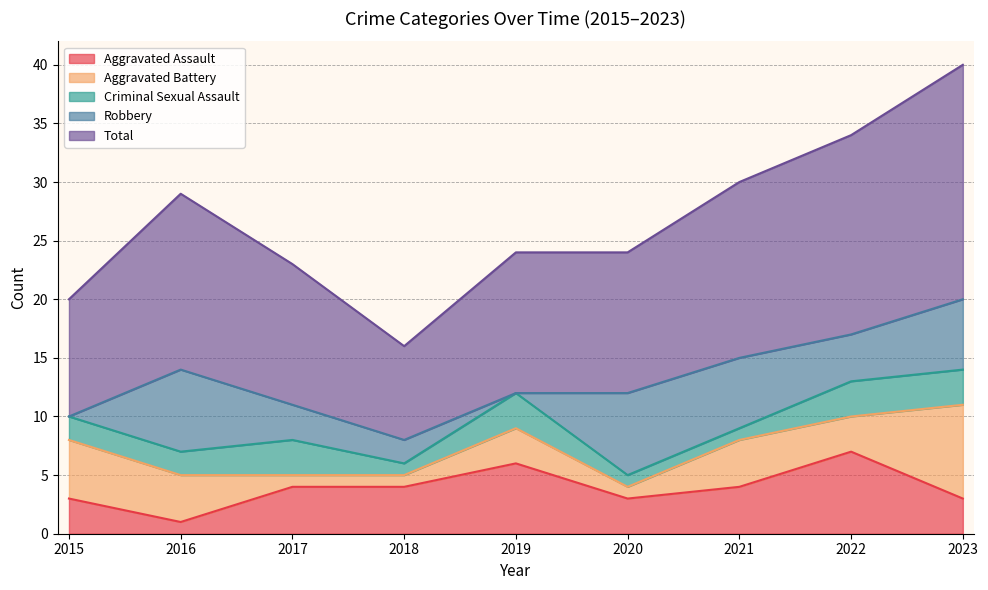

Is the value of Robbery at 2021 greater than the value of Criminal Sexual Assault at 2021?

Yes